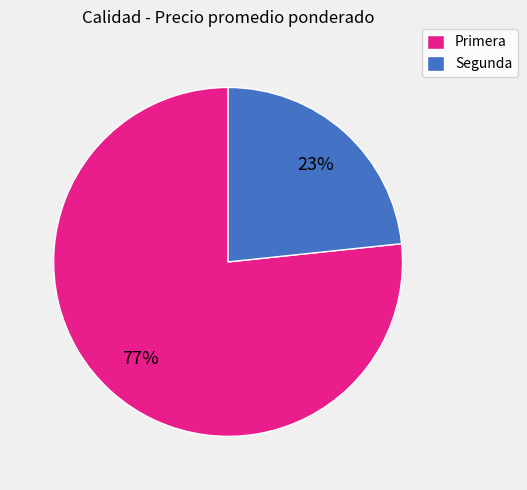

Does Segunda represent more than half of the total?

No